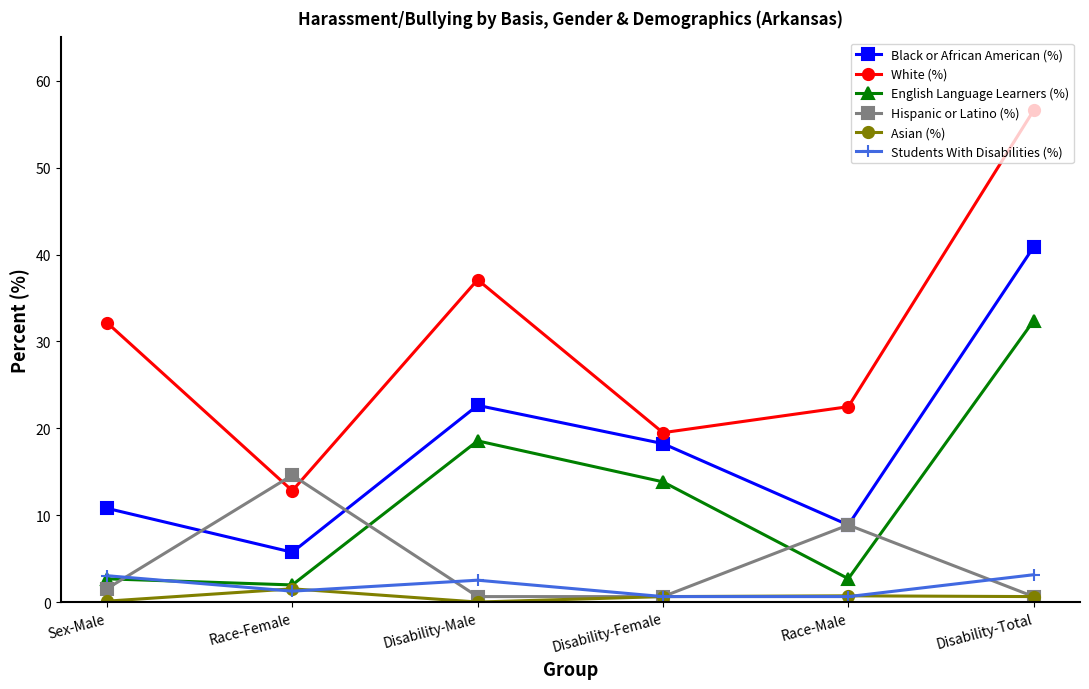

How many values in the Hispanic or Latino (%) series are below 1?

3